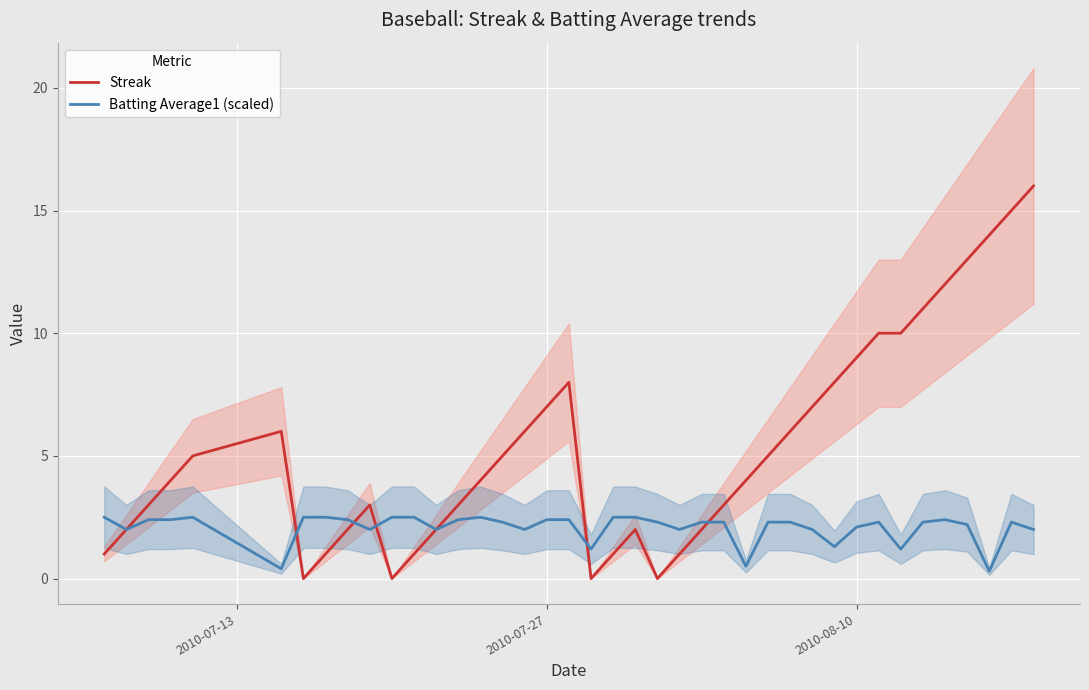

What is the difference between the maximum and second lowest values in the Batting Average1 (scaled) series?

2.1